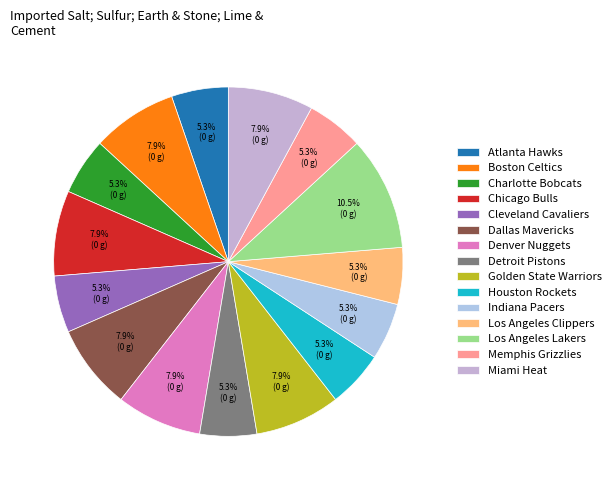

How many segments does this pie chart have?

15